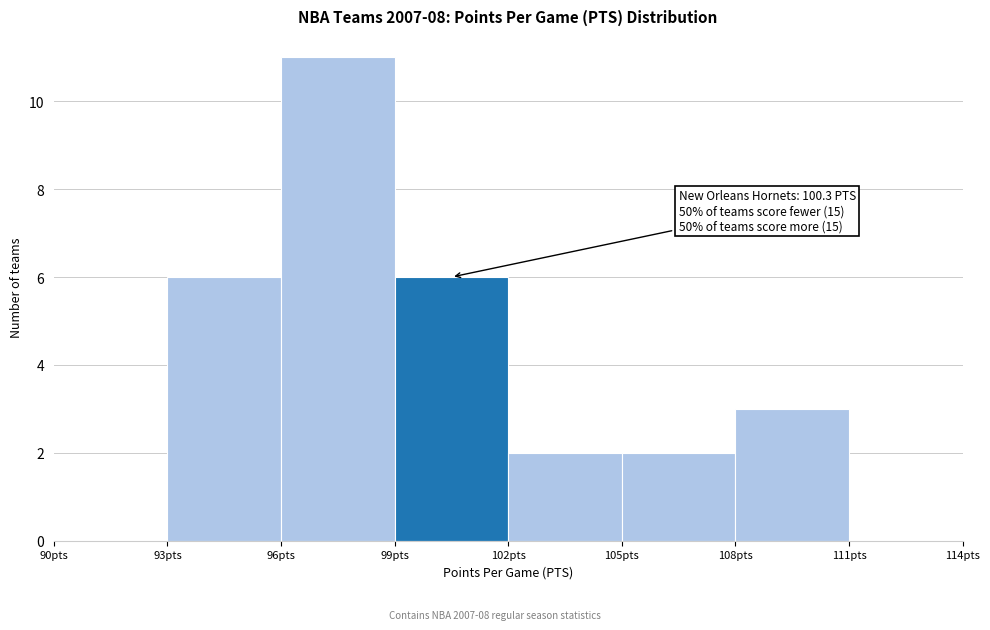

Which range on the x-axis has the tallest bar?

96 to 99